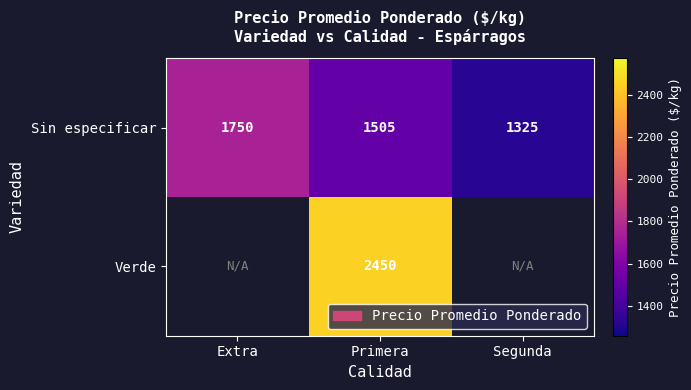

Where does the Sin especificar series first go above 1505?

Extra